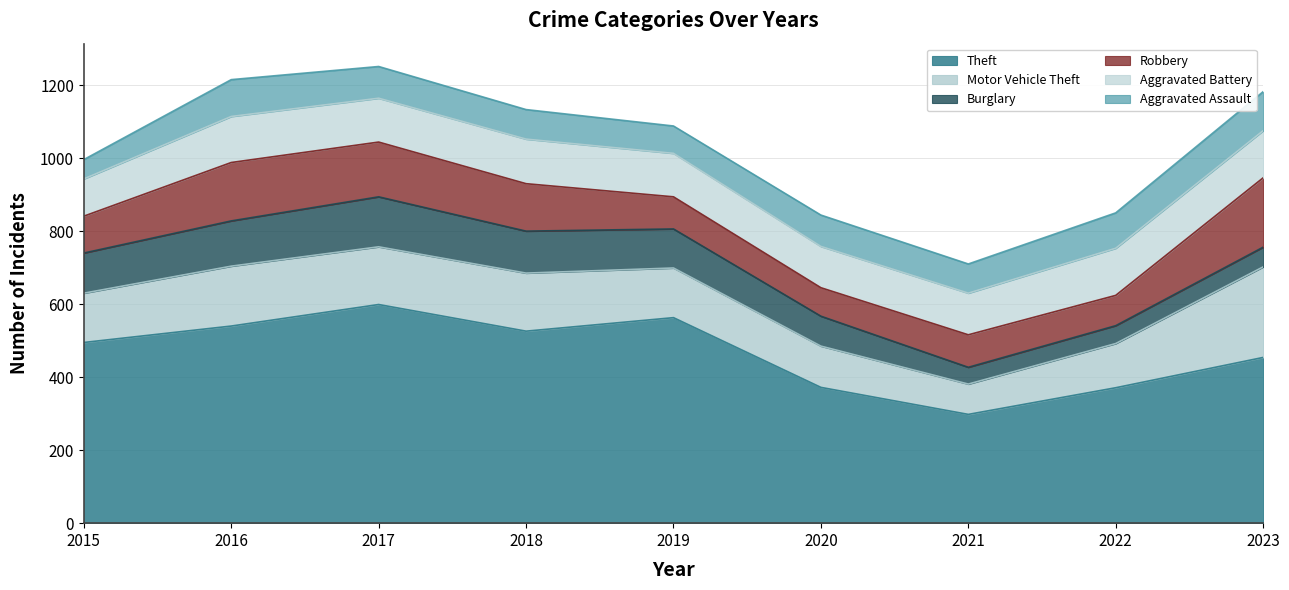

True or false: Aggravated Assault has more than 1 points higher than both neighbors.

True